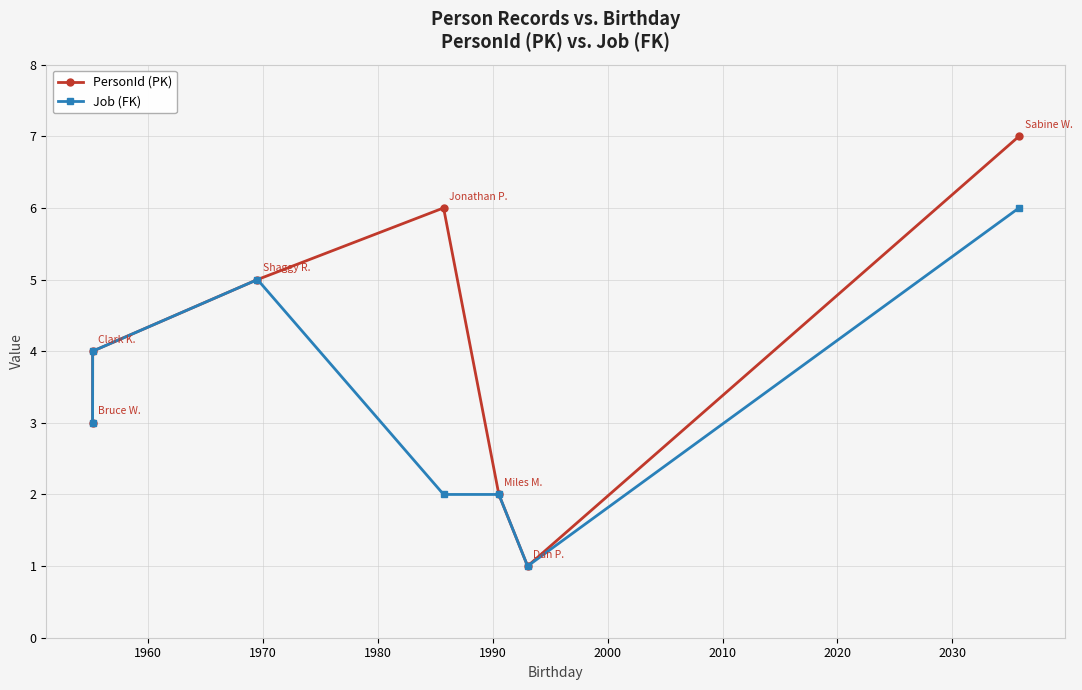

Rank the series by their maximum value, from lowest to highest.

Job (FK), PersonId (PK)